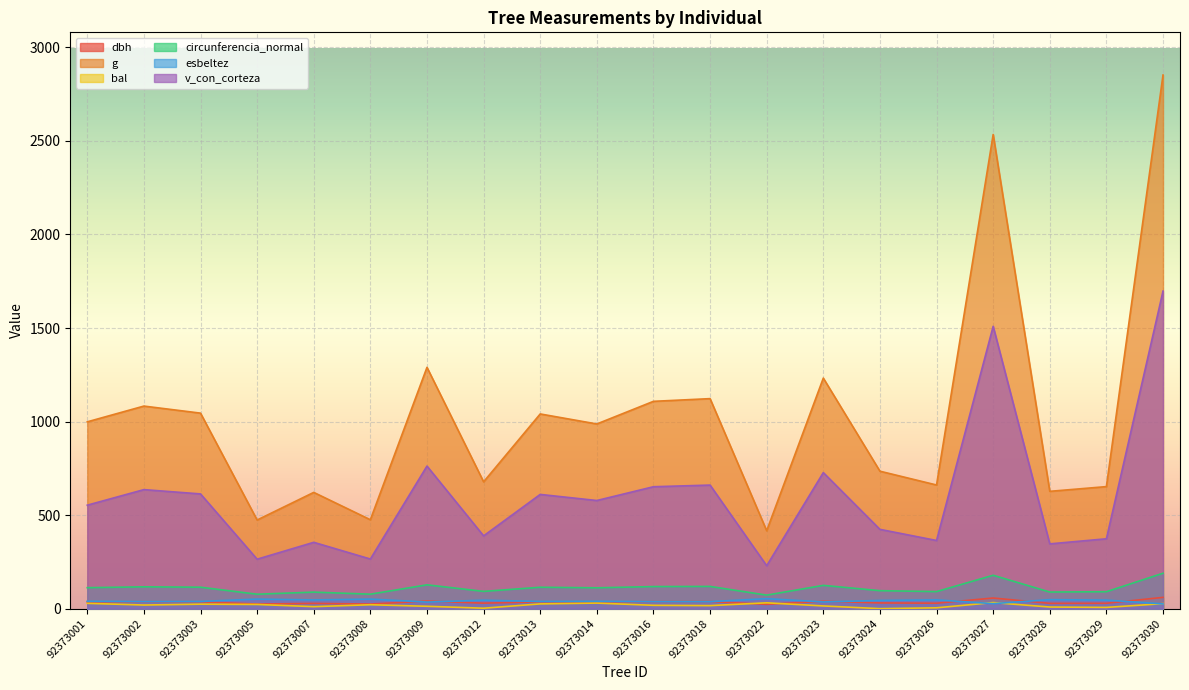

At which category does the chart reach its minimum across all series?

92373024